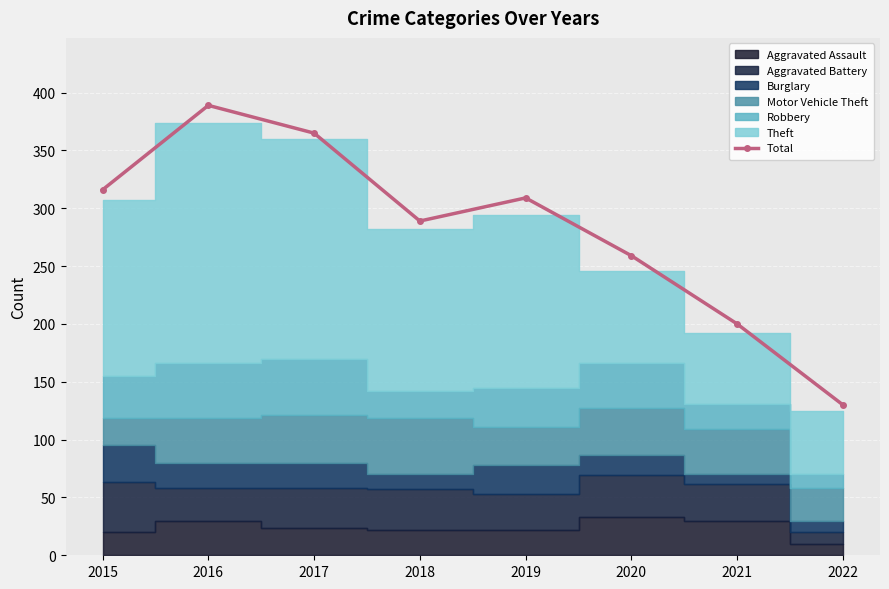

The chart shows a value of 233 at 2022. True or false?

False